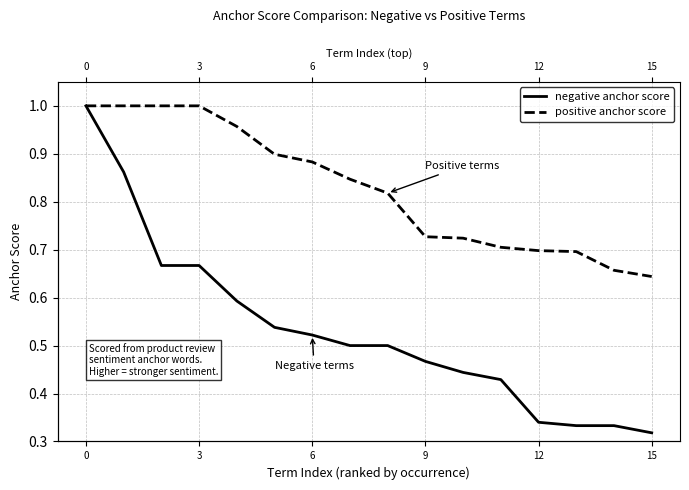

True or false: positive anchor score and negative anchor score intersect in this chart.

False